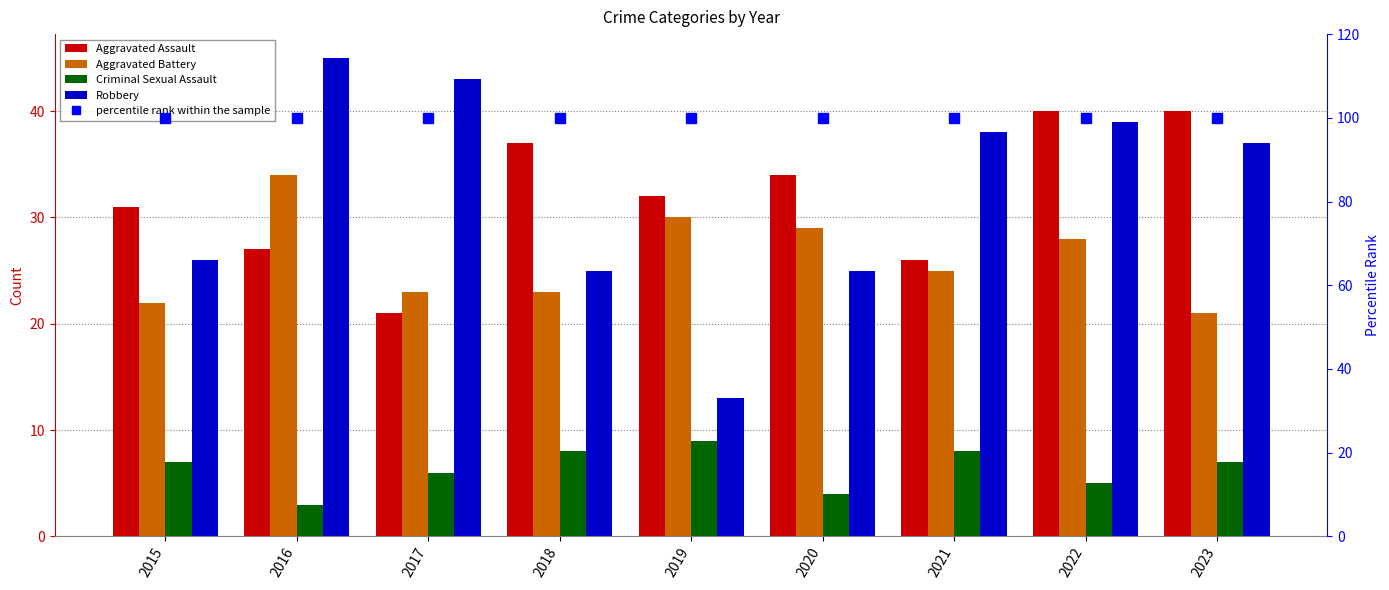

Is it true that percentile rank within the sample equals 32 at 2015?

False